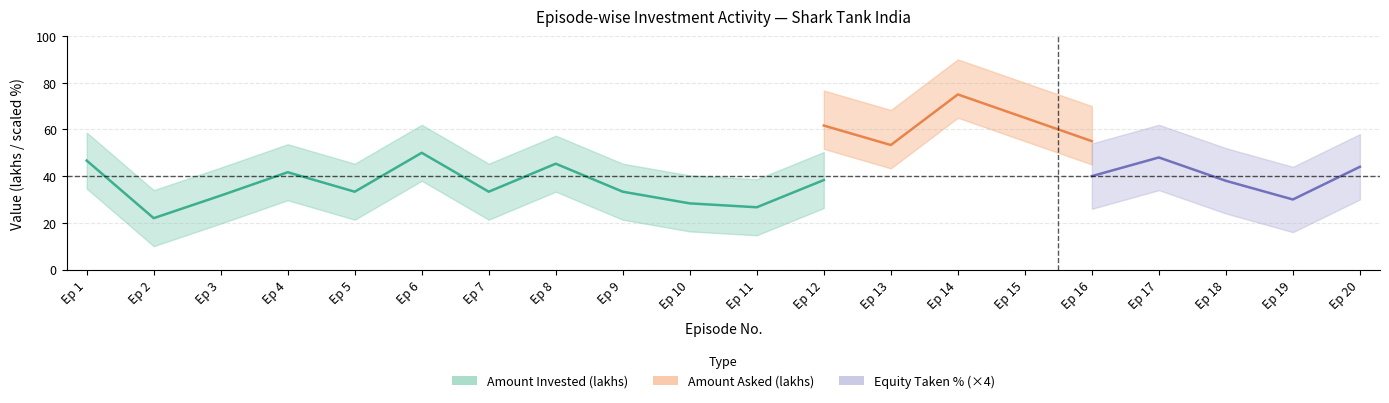

At how many categories does at least one series exceed 14?

20